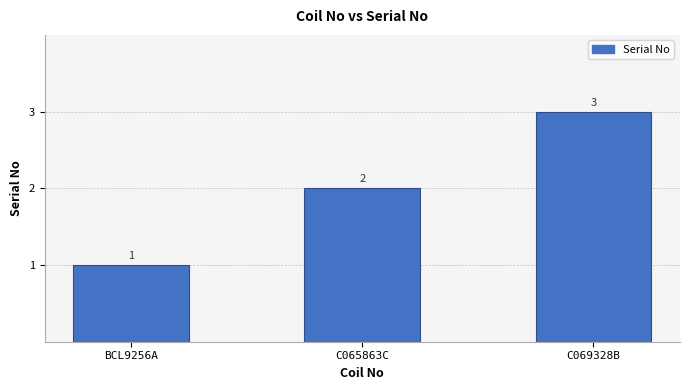

What is the smallest value displayed?

1